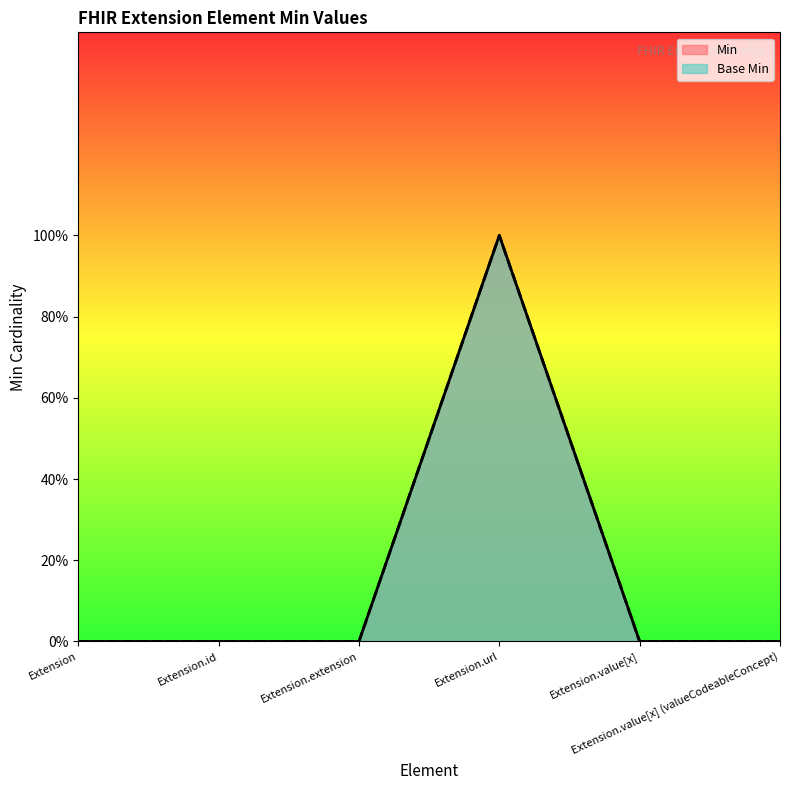

What is the sum of the Base Min values at Extension.url and Extension.id?

1